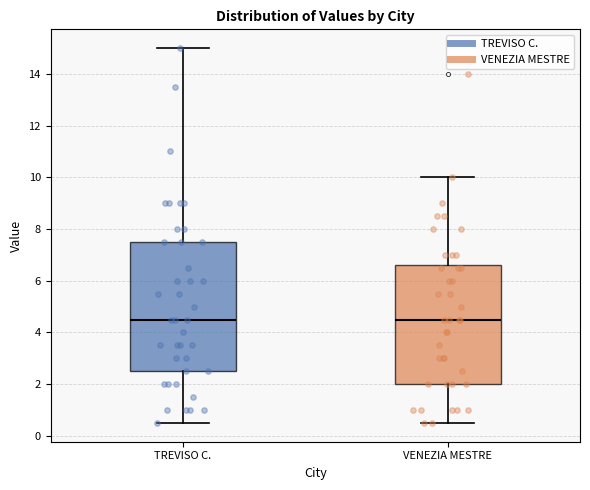

Reading left to right, transcribe this box plot: for each box, give where its median line is, the range the box spans, and where its two whiskers end, as read against the y-axis. The values are not printed on the chart, so give them approximately, as read against the axis.

TREVISO C.: median 4.6, box 2.6 to 7.6, whiskers 0.6 to 15.0
VENEZIA MESTRE: median 4.6, box 2.0 to 6.6, whiskers 0.6 to 10.0